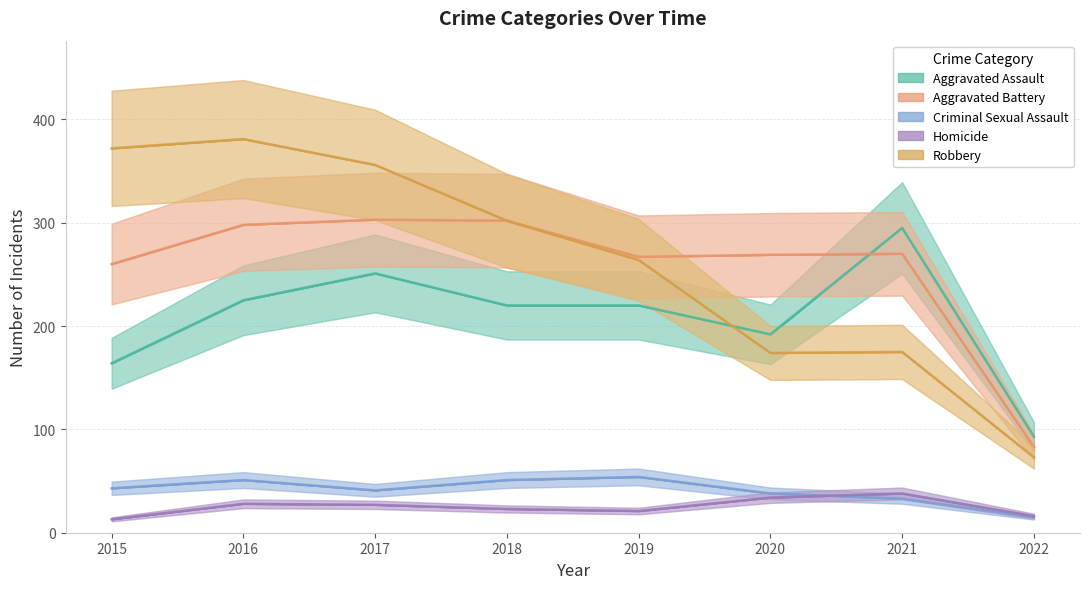

What is the average value of the Robbery series?

262